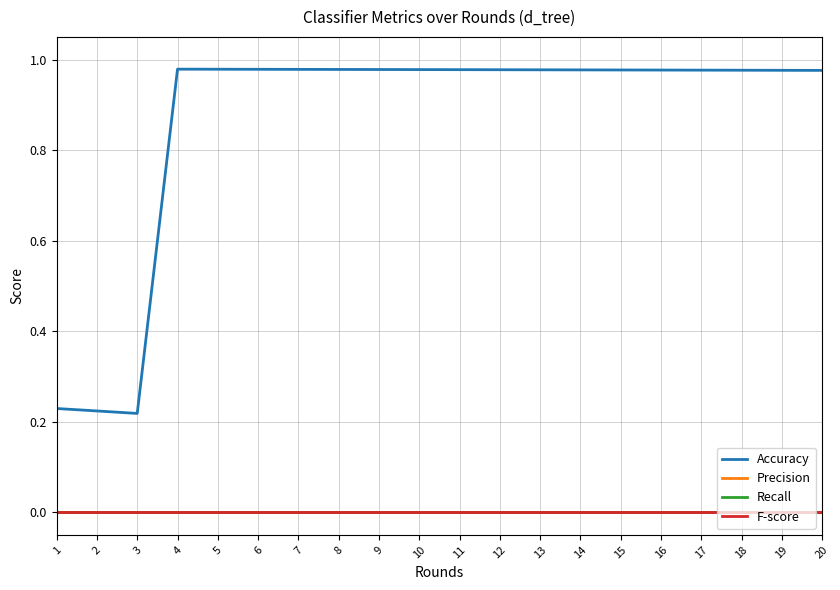

At how many categories does at least one series exceed 0?

20